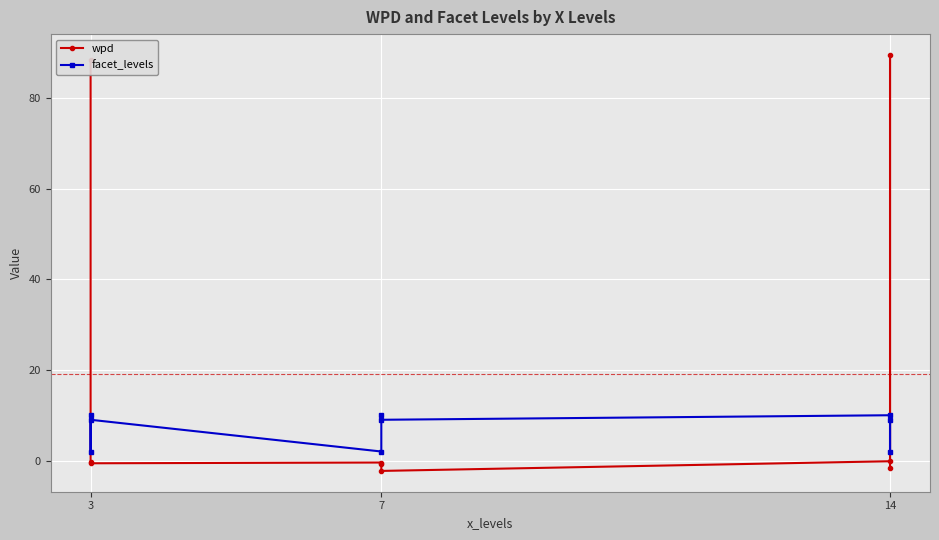

What is the difference between the maximum and minimum values in the facet_levels series?

8.0